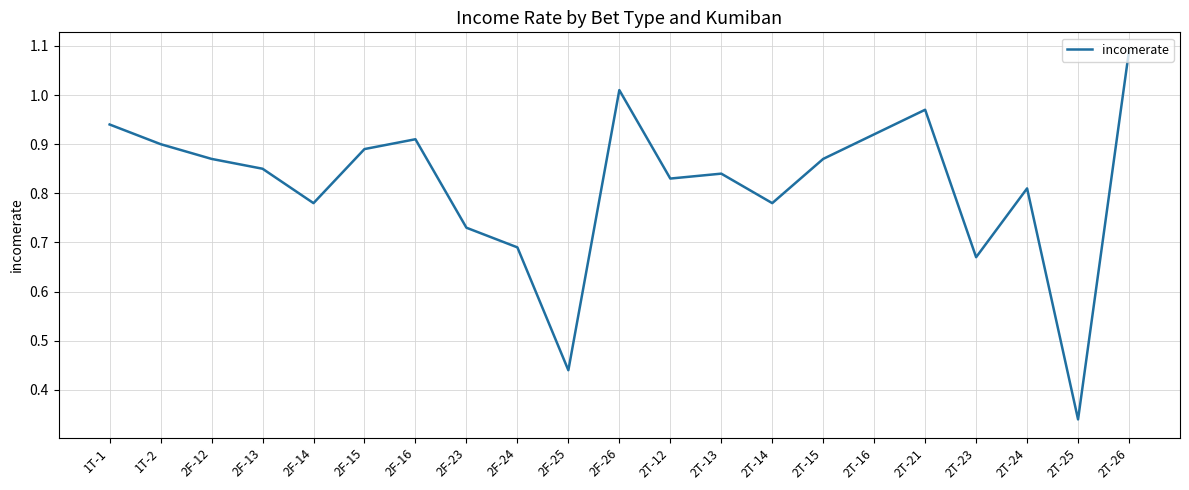

Where is the data nearest to the value 0?

2T-25